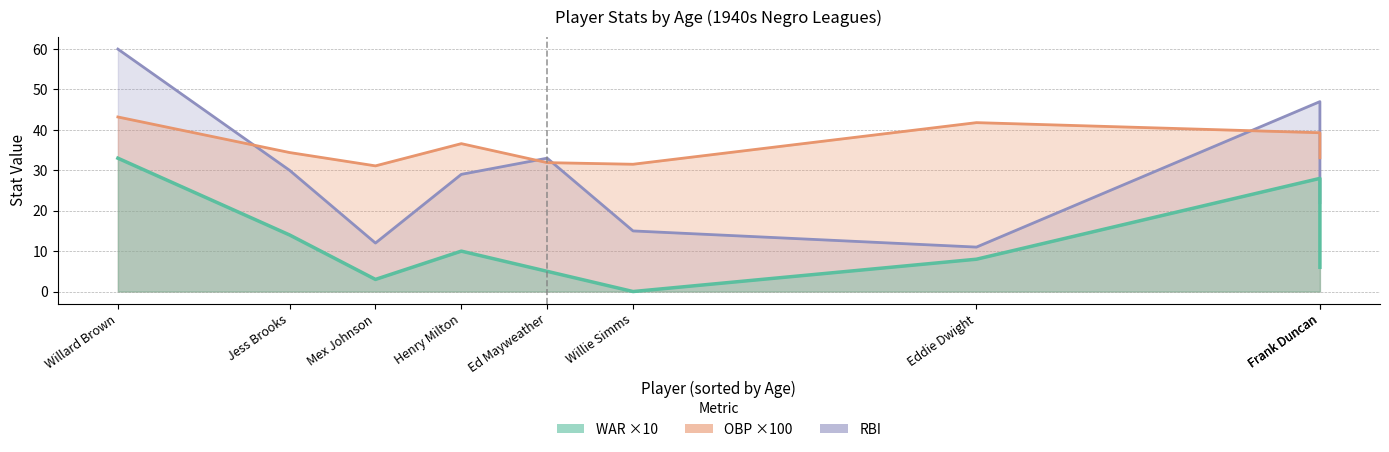

What is the label of the 3rd point from the right?

Willie Simms